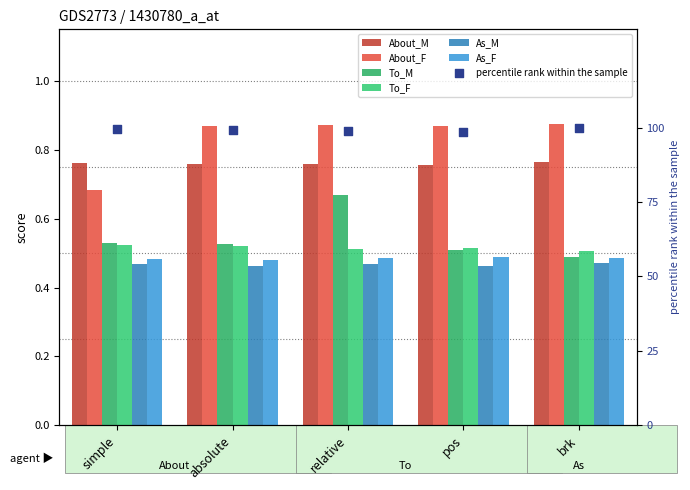

At how many categories does at least one series exceed 0?

5